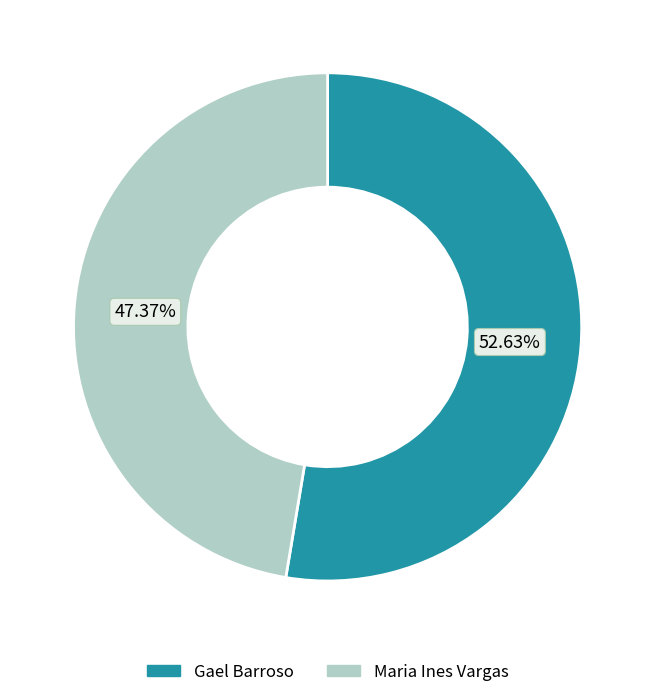

What percentage is NOT represented by Maria Ines Vargas?

52.6%